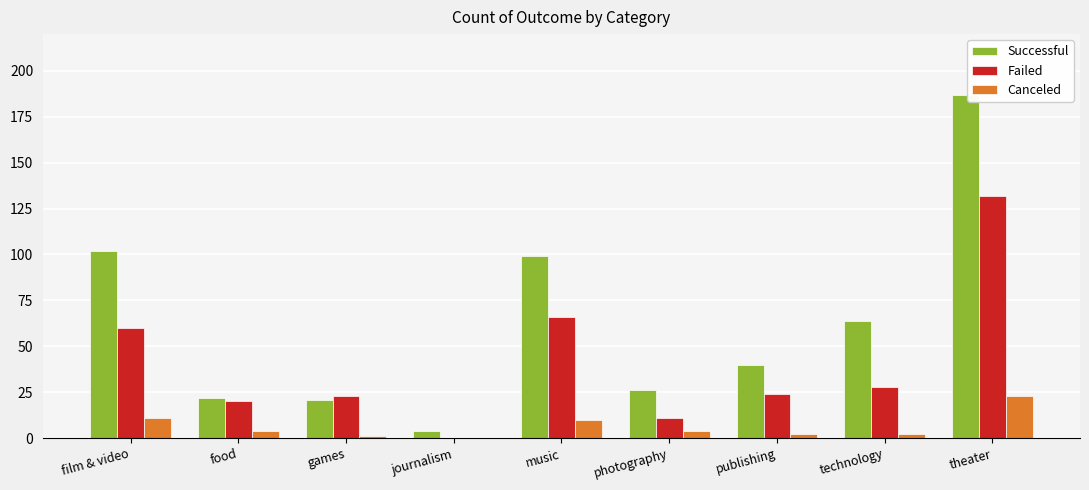

What is the sum of the Canceled values at photography and games?

5